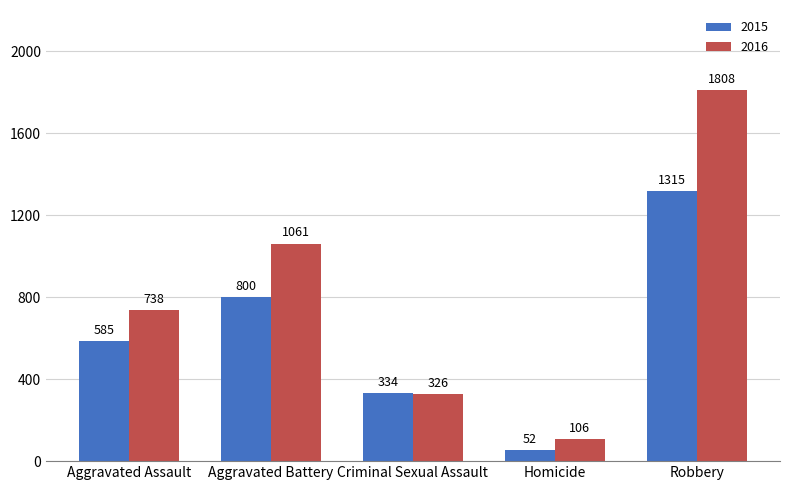

What is the difference between the 2016 values at Aggravated Battery and Criminal Sexual Assault?

735